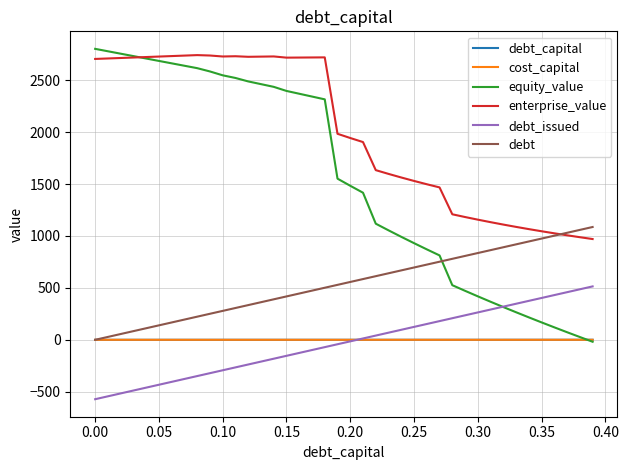

What is the maximum value shown in the chart?

2802.7